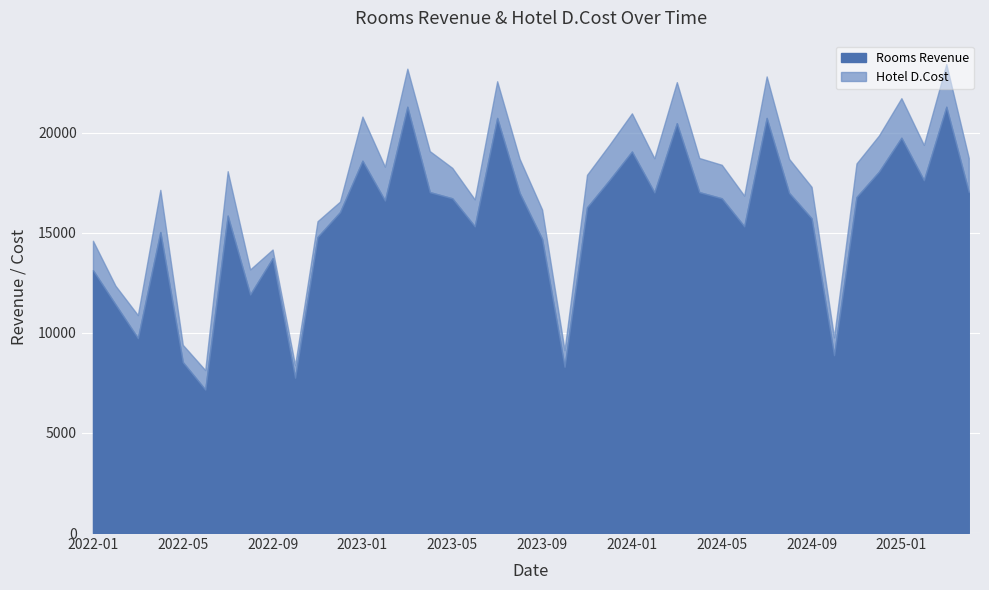

What is the average value of the Rooms Revenue series?

15604.1